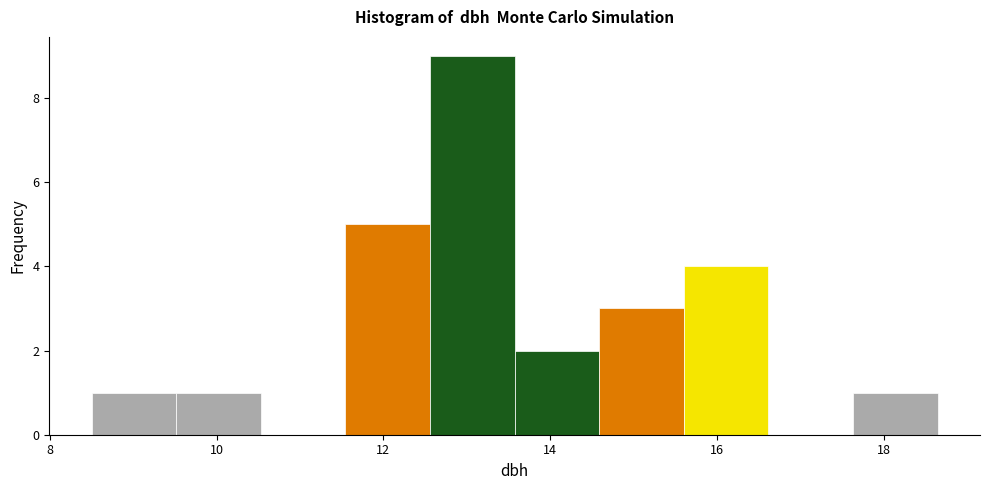

Reading left to right, list every bar in this chart as the range it spans on the x-axis followed by its height. Neither the bar edges nor the heights are printed on the chart, so give them approximately, as read against the axes.

8.6 to 9.6: 1
9.6 to 10.6: 1
10.6 to 11.6: 0
11.6 to 12.6: 5
12.6 to 13.6: 9
13.6 to 14.6: 2
14.6 to 15.6: 3
15.6 to 16.6: 4
16.6 to 17.6: 0
17.6 to 18.6: 1